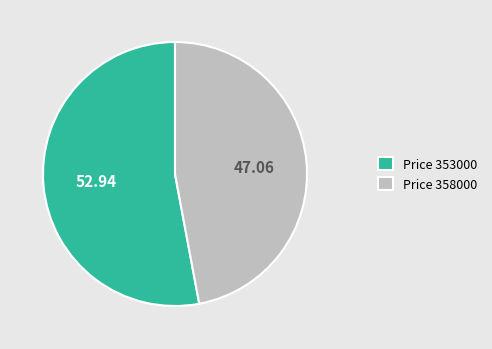

Approximately how many times larger is the value at Price 358000 compared to Price 353000?

0.9